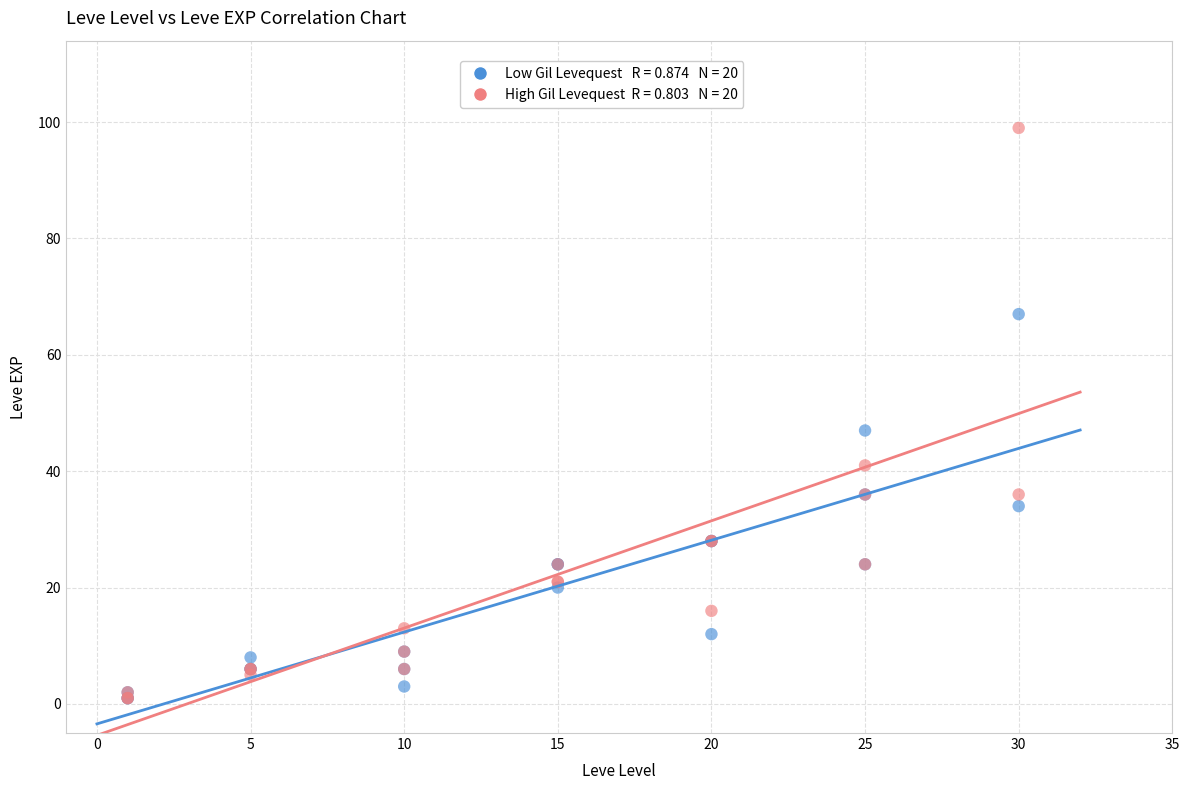

Across all series, what Y value is closest to 50?

47